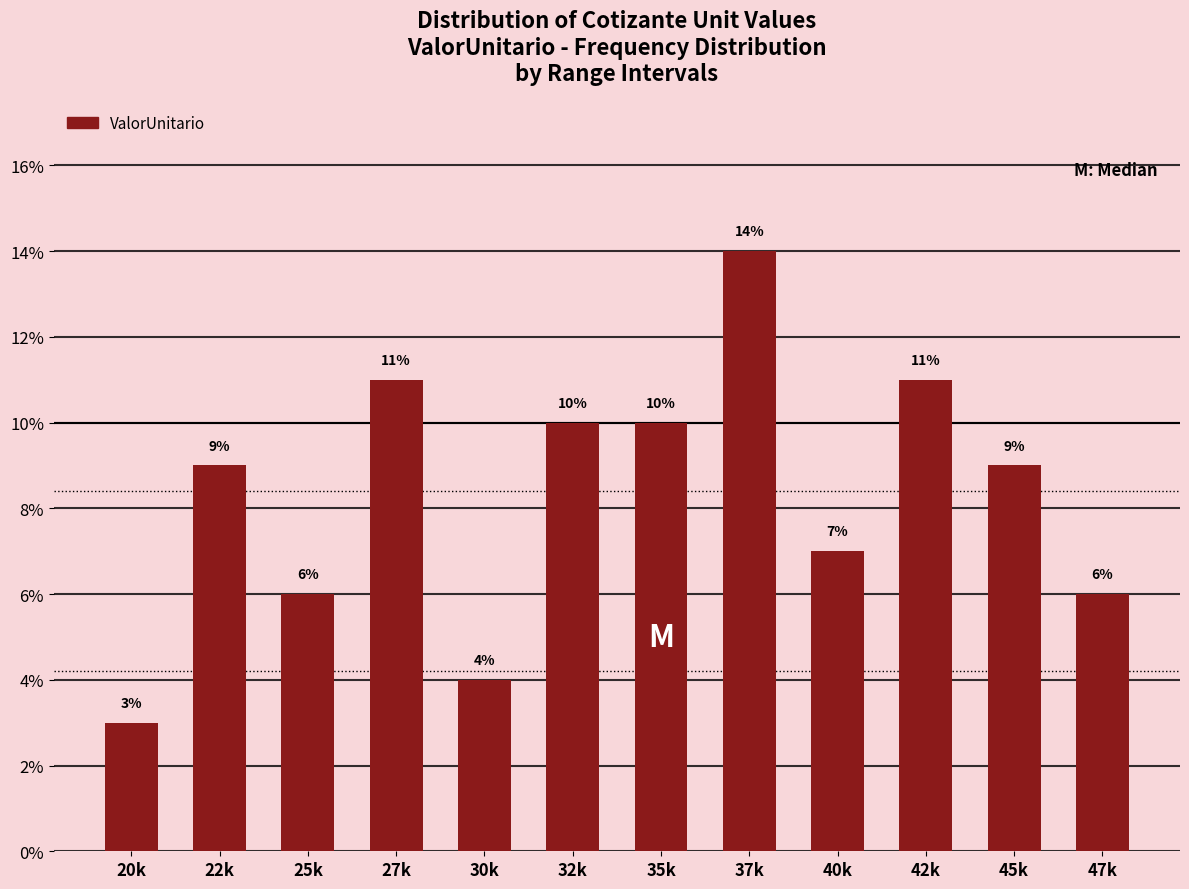

Reading left to right, transcribe all the data shown in this chart.

3.0	9.0	6.0	11.0	4.0	10.0	10.0	14.0	7.0	11.0	9.0	6.0